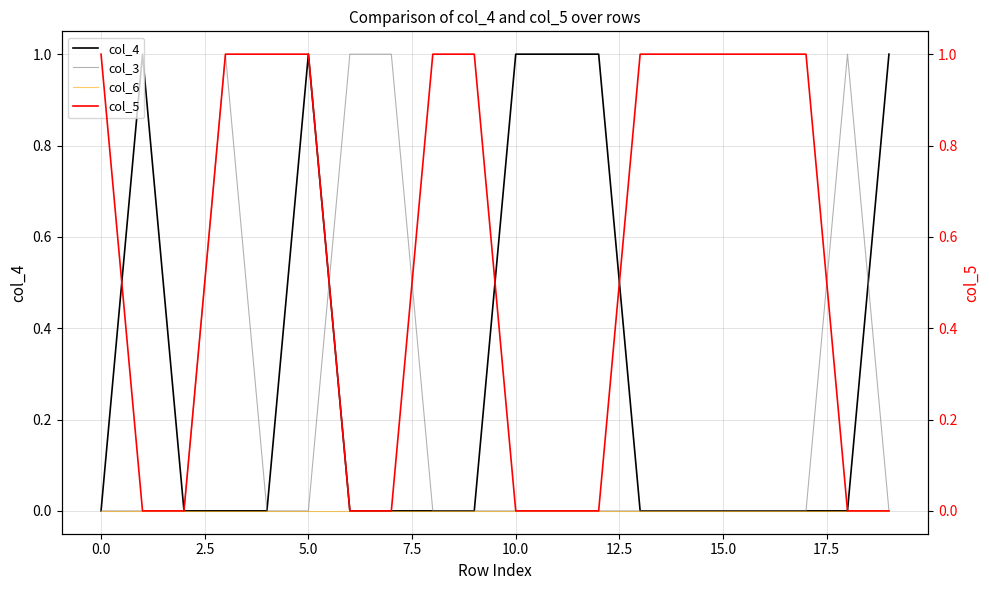

How many lines are shown in the chart?

4